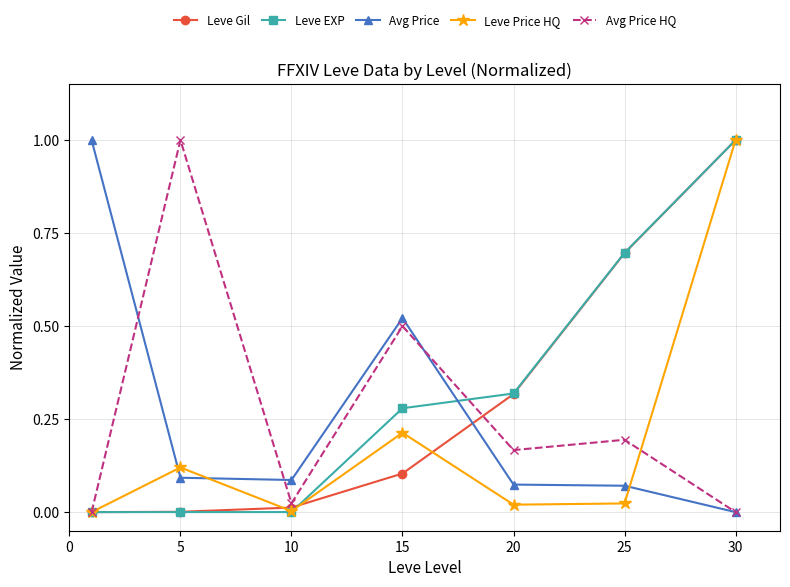

What is the greatest value displayed?

1.0